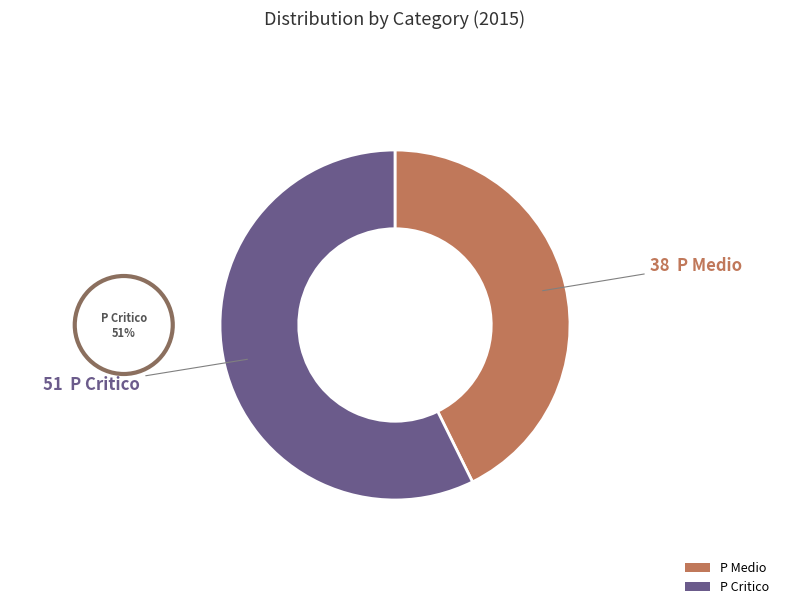

To the nearest percent, what percentage of the pie is P Medio?

43%